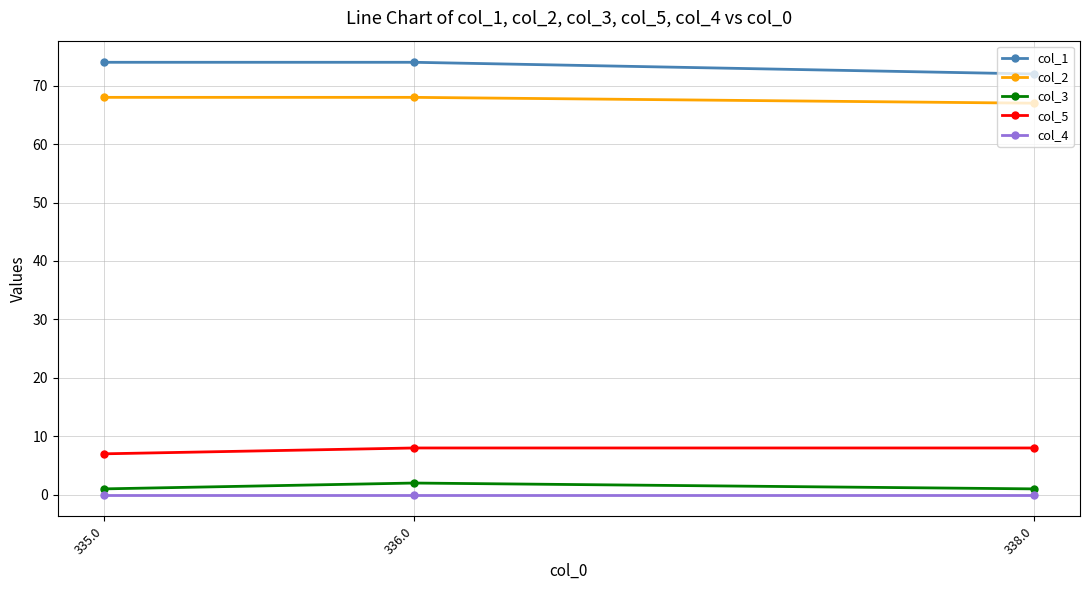

What is the lowest value of the col_5 series?

7